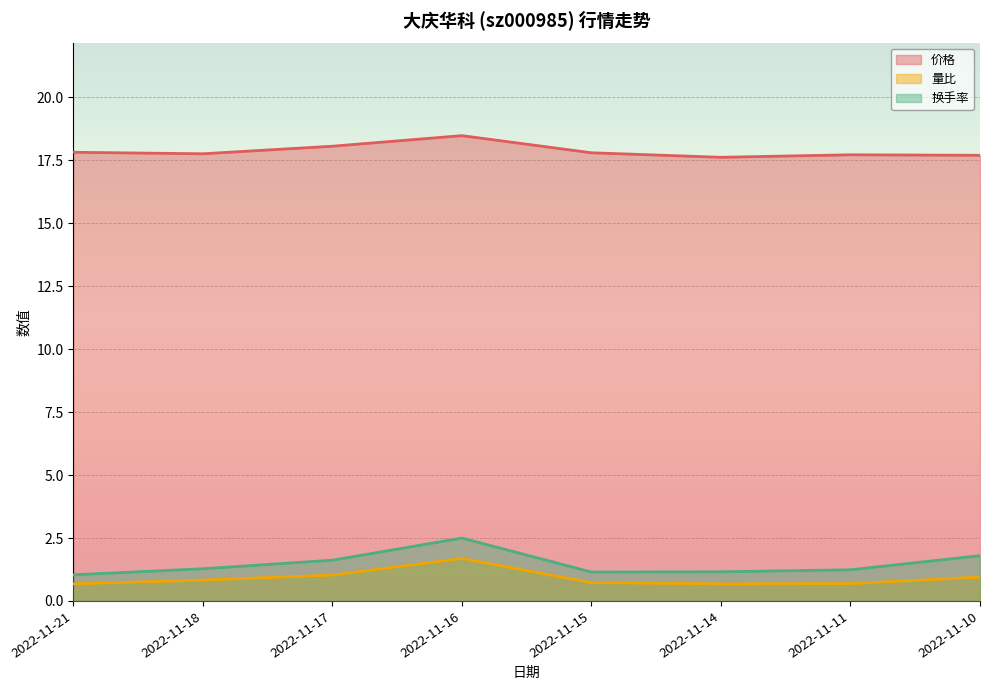

Which category has the lowest value across all series?

2022-11-21